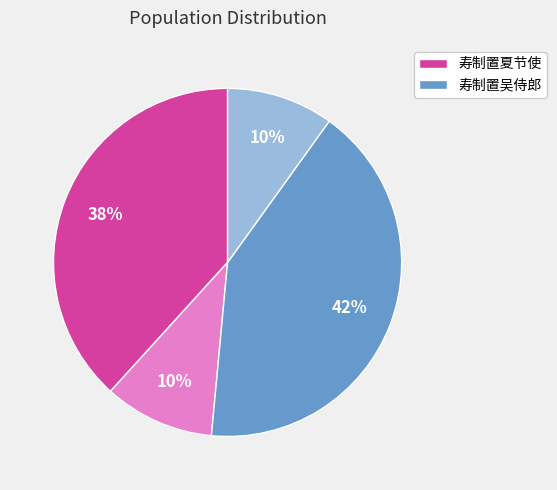

Is there any slice that represents more than half of the pie?

No